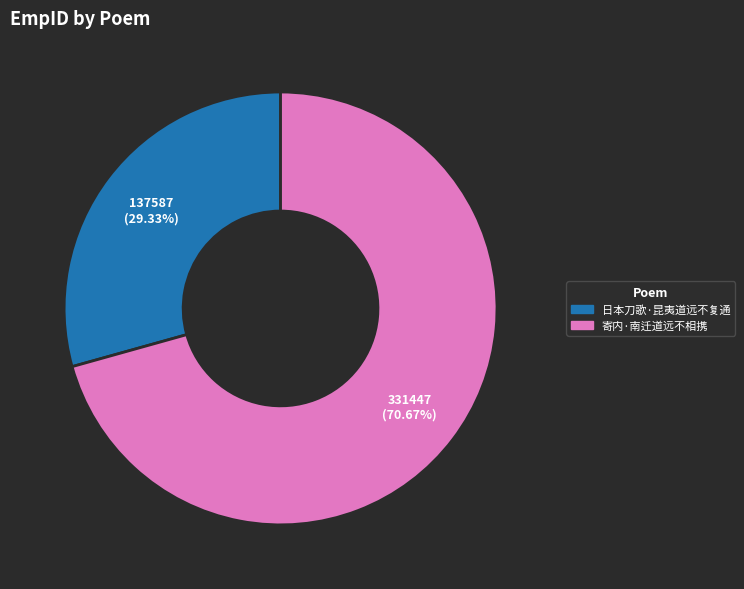

To the nearest percent, what portion does 日本刀歌·昆夷道远不复通 represent?

29%